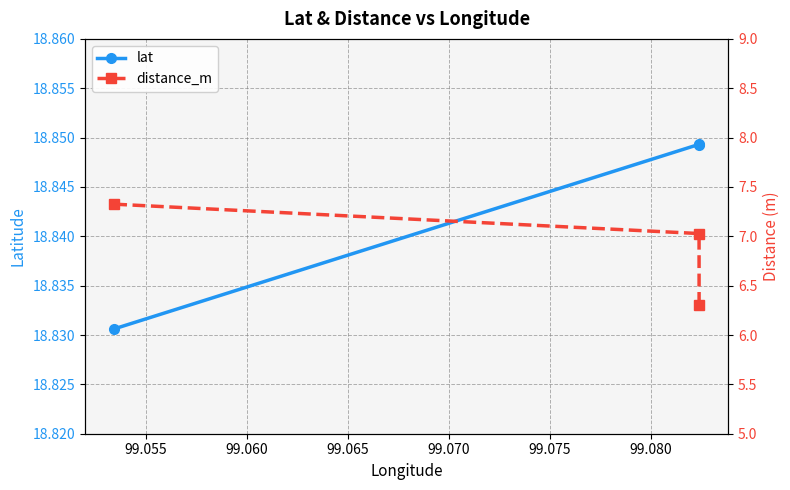

Count the lat values in the range 18 to 19.

3